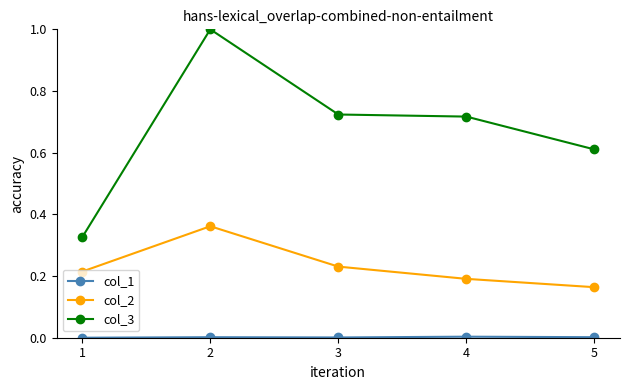

Which series has the widest spread of values?

col_3